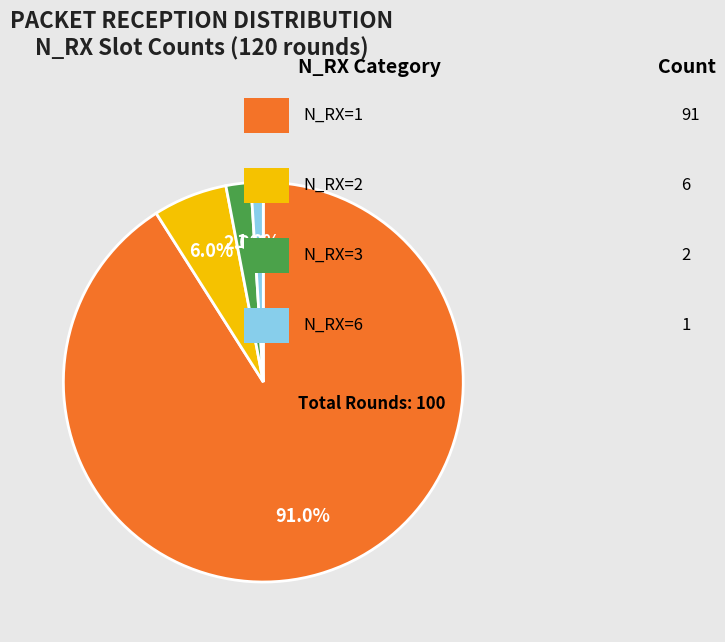

Is there any slice that represents more than half of the pie?

Yes